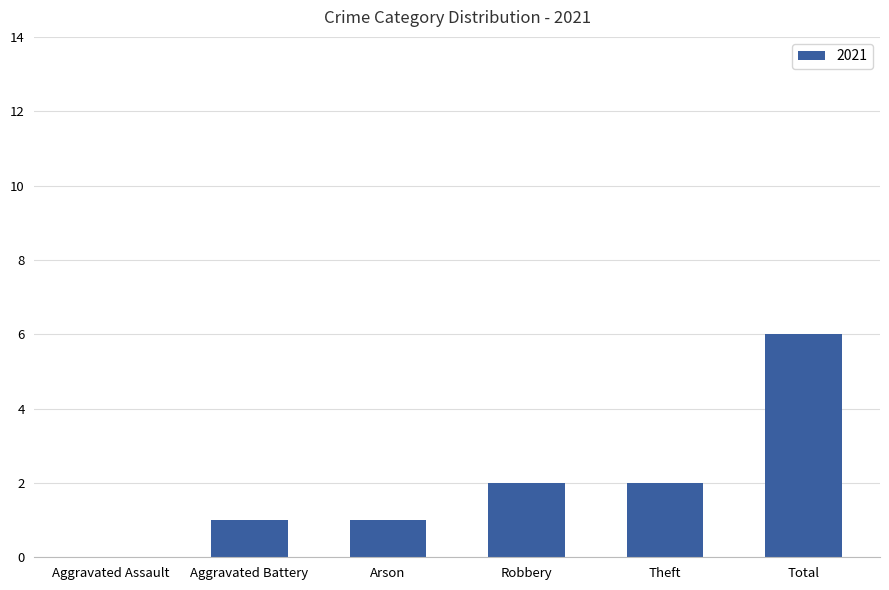

At which category does the chart reach its peak across all series?

Total